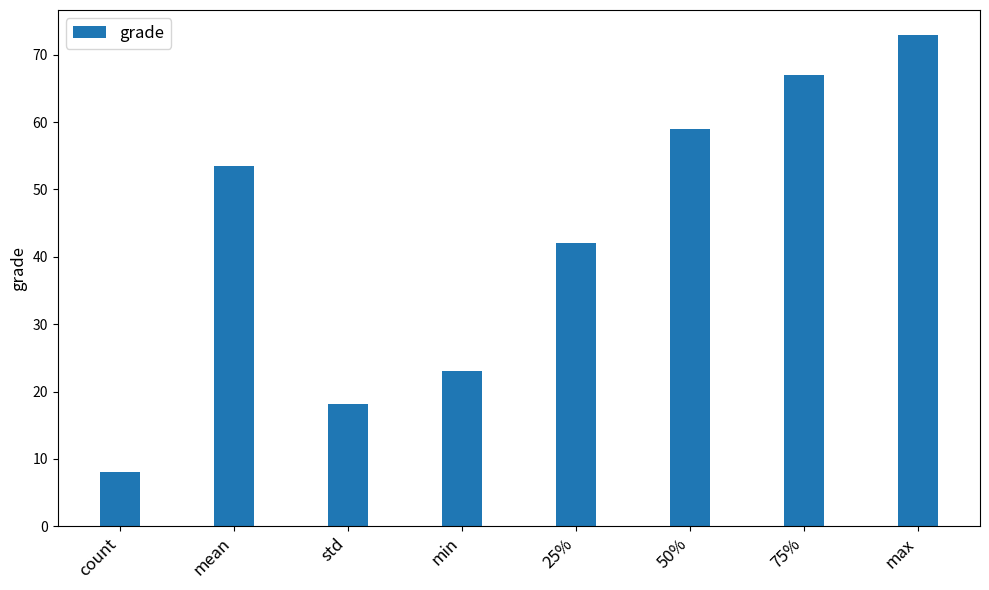

Are the bars horizontal?

No